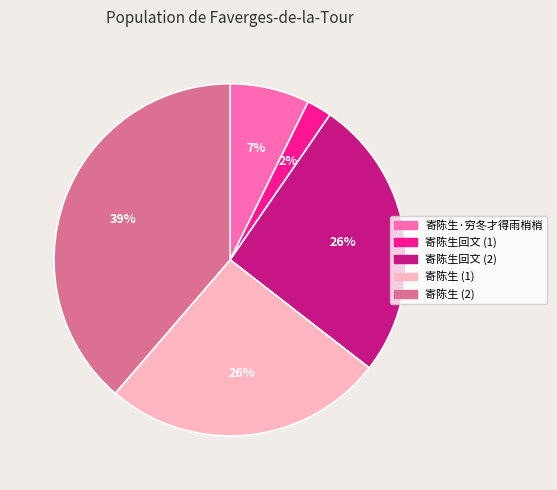

The 寄陈生·穷冬才得雨梢梢 slice represents 19% of the pie. True or false?

False